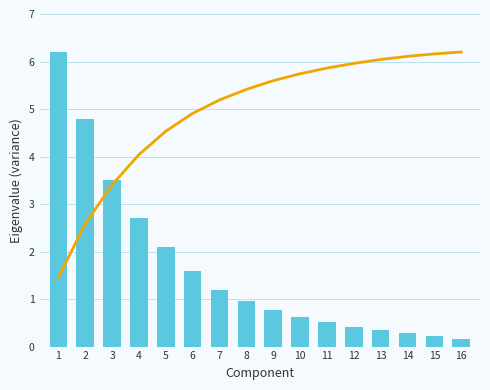

Which label corresponds to the smallest value in the chart?

16